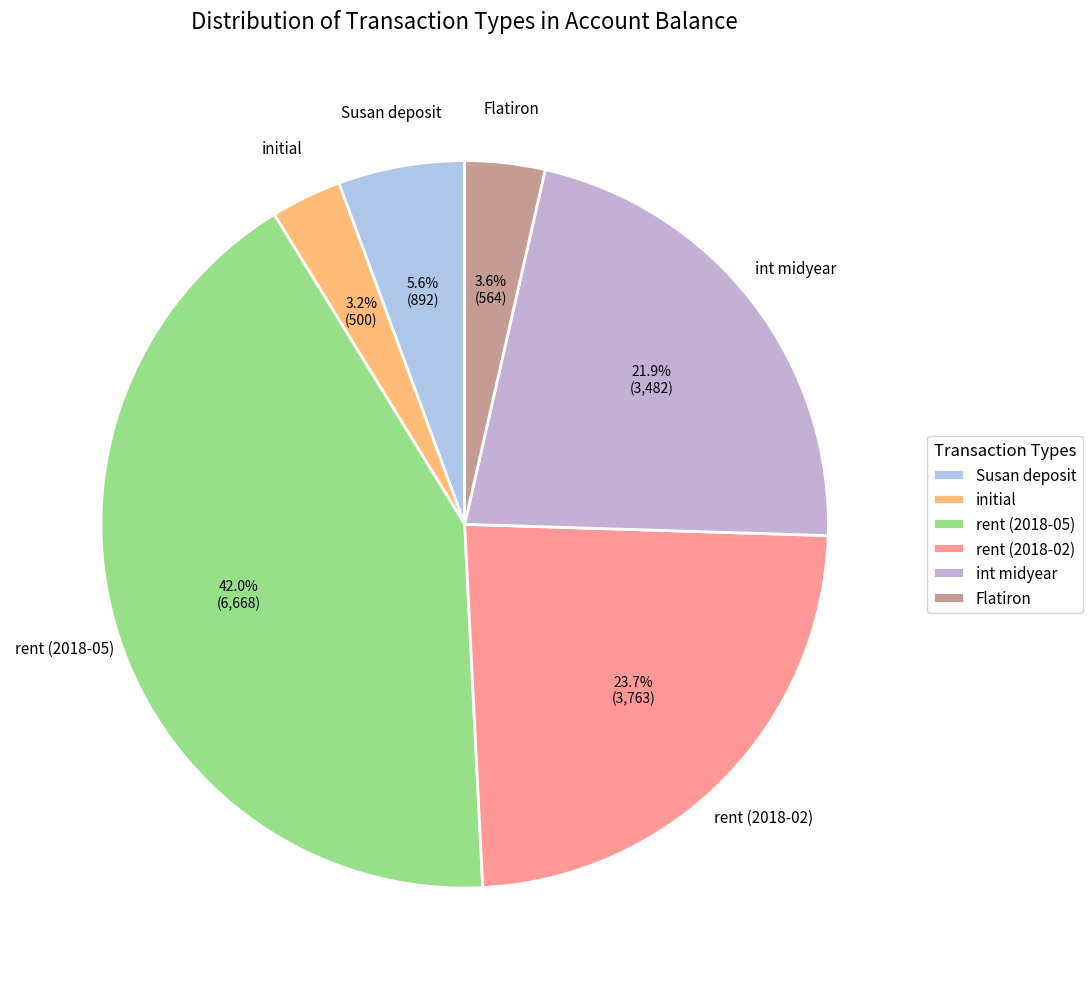

What percentage do rent (2018-02) and initial together represent?

26.9%